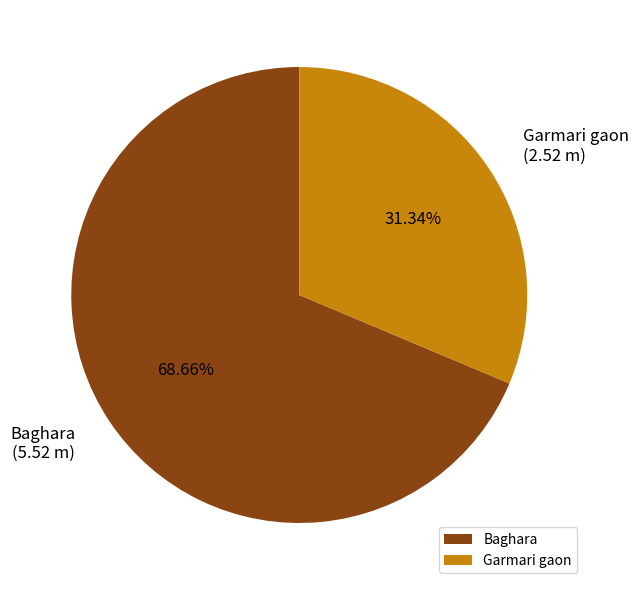

Count the number of slices in the pie.

2